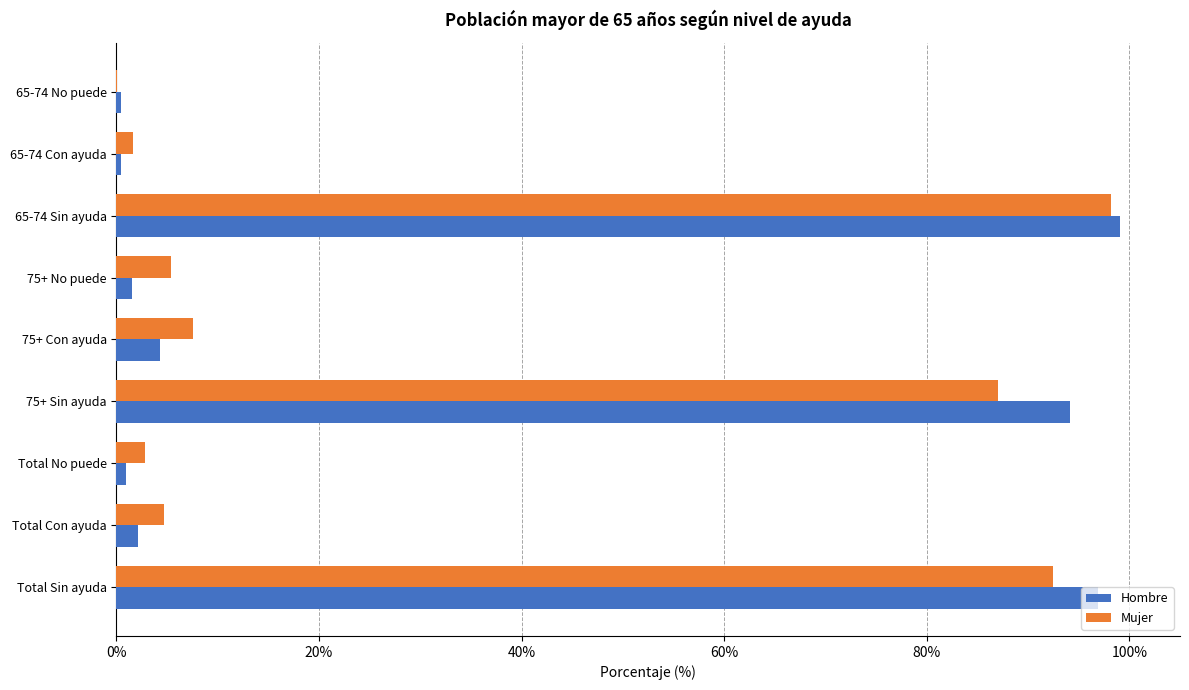

At which category is the sum across all series the highest?

65-74 Sin ayuda